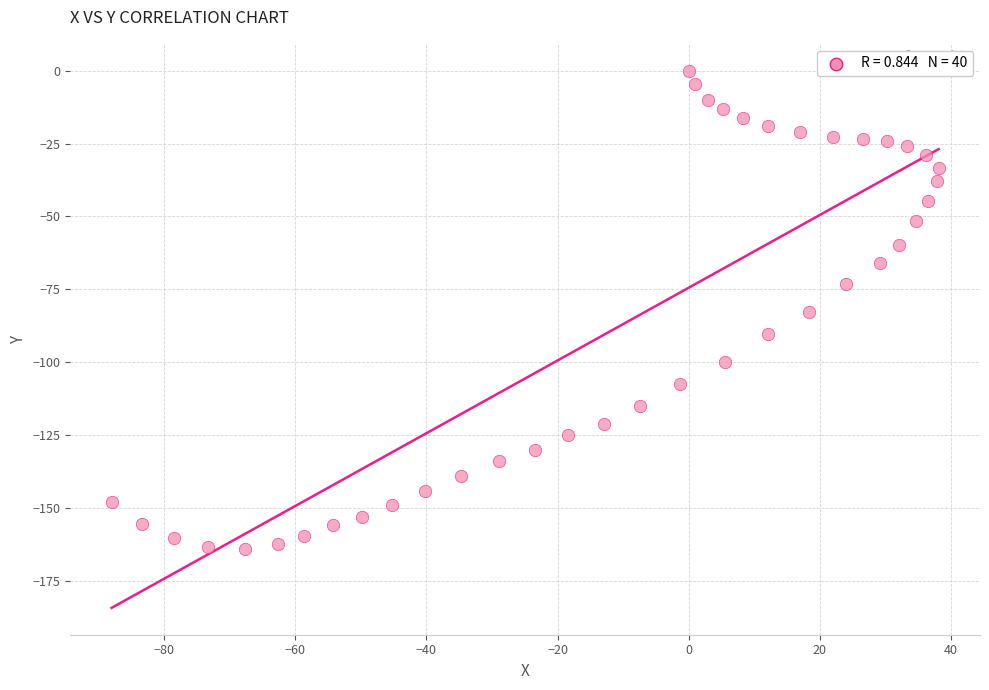

What is the range of X values (max minus min)?

126.1